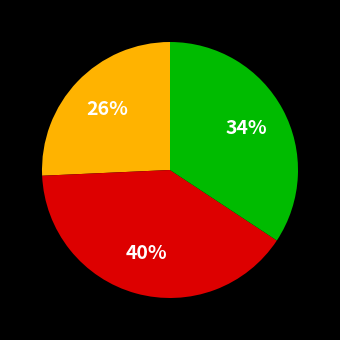

Does any single category account for the majority?

No